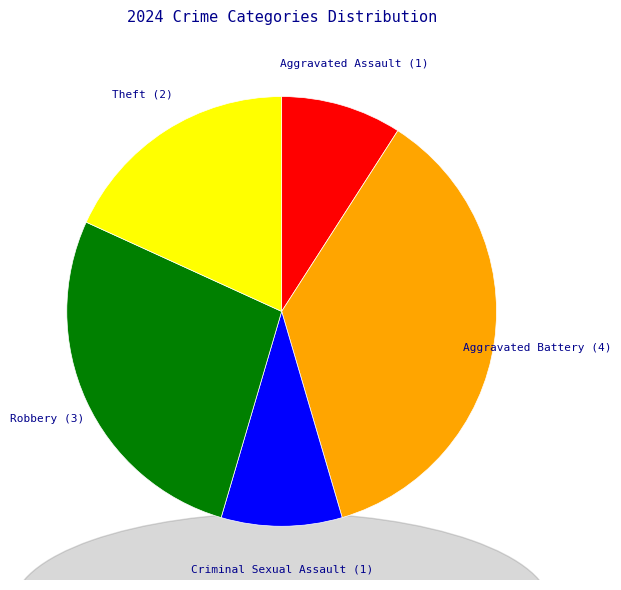

Which category has the smallest portion of the pie?

Aggravated Assault